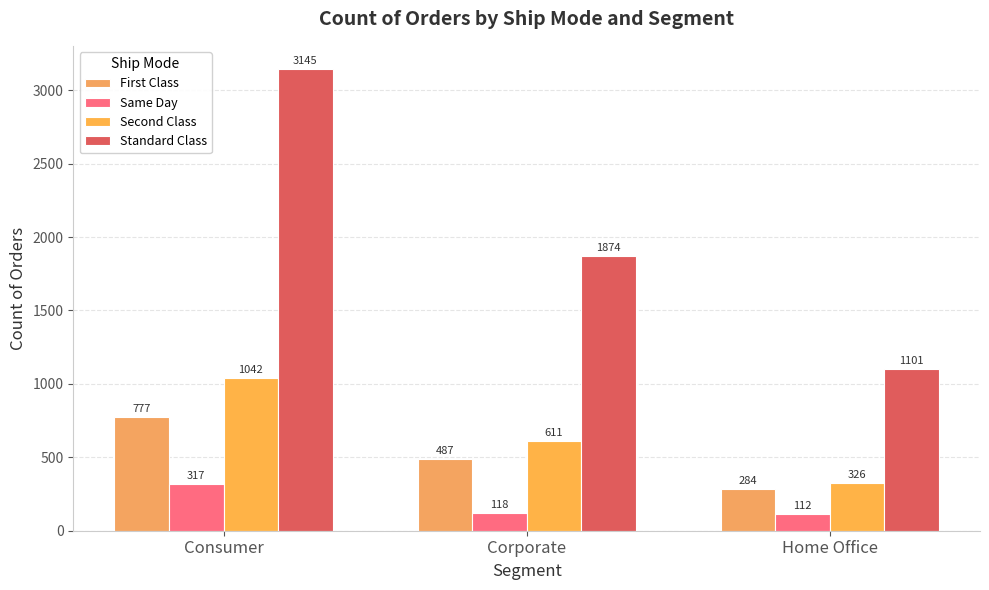

Reading right to left, extract all data points from this chart.

First Class: 284	487	777
Same Day: 112	118	317
Second Class: 326	611	1042
Standard Class: 1101	1874	3145